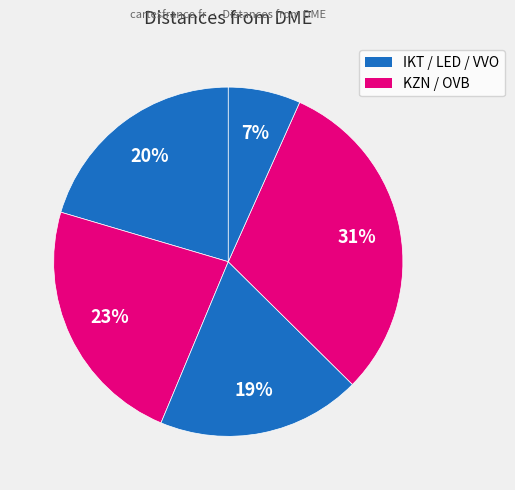

Rank the categories by value from lowest to highest.

VVO, LED, IKT, KZN, OVB